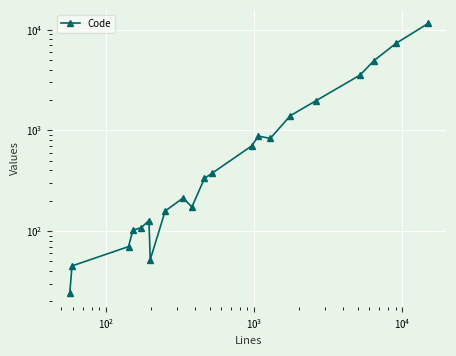

How many data points are above 333?

10